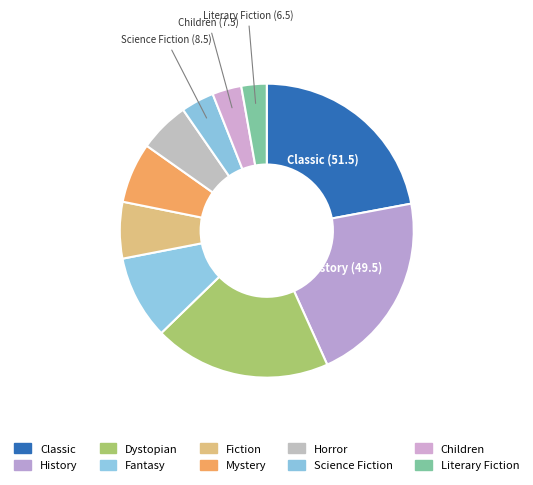

To the nearest percent, what is the average slice percentage?

10%